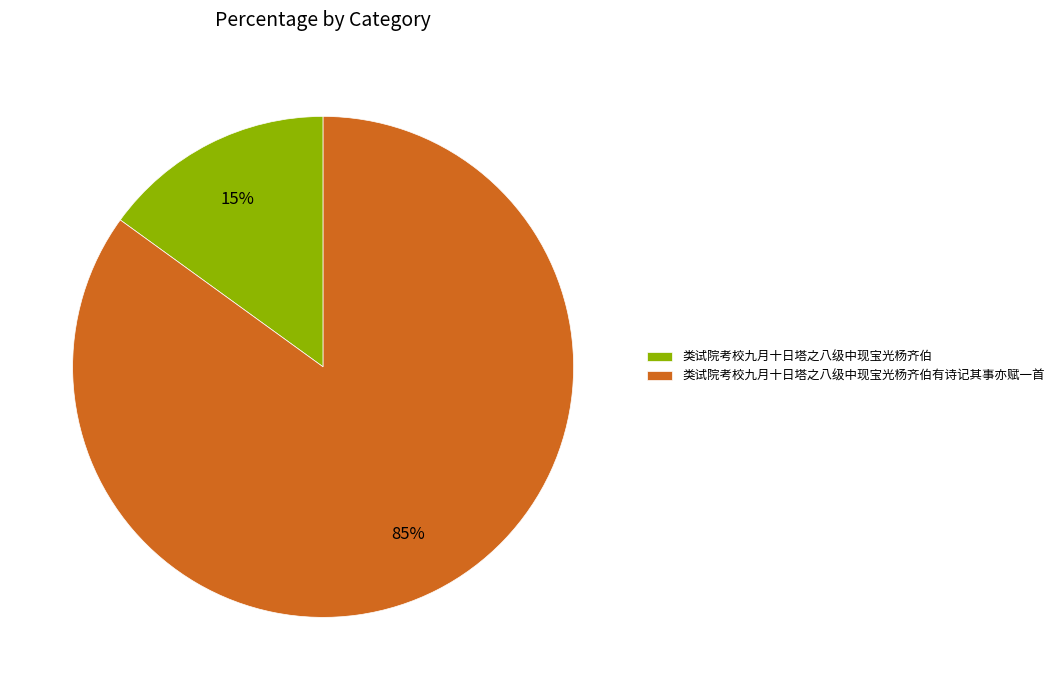

Do 类试院考校九月十日塔之八级中现宝光杨齐伯有诗记其事亦赋一首 and 类试院考校九月十日塔之八级中现宝光杨齐伯 together represent more than half of the pie?

Yes